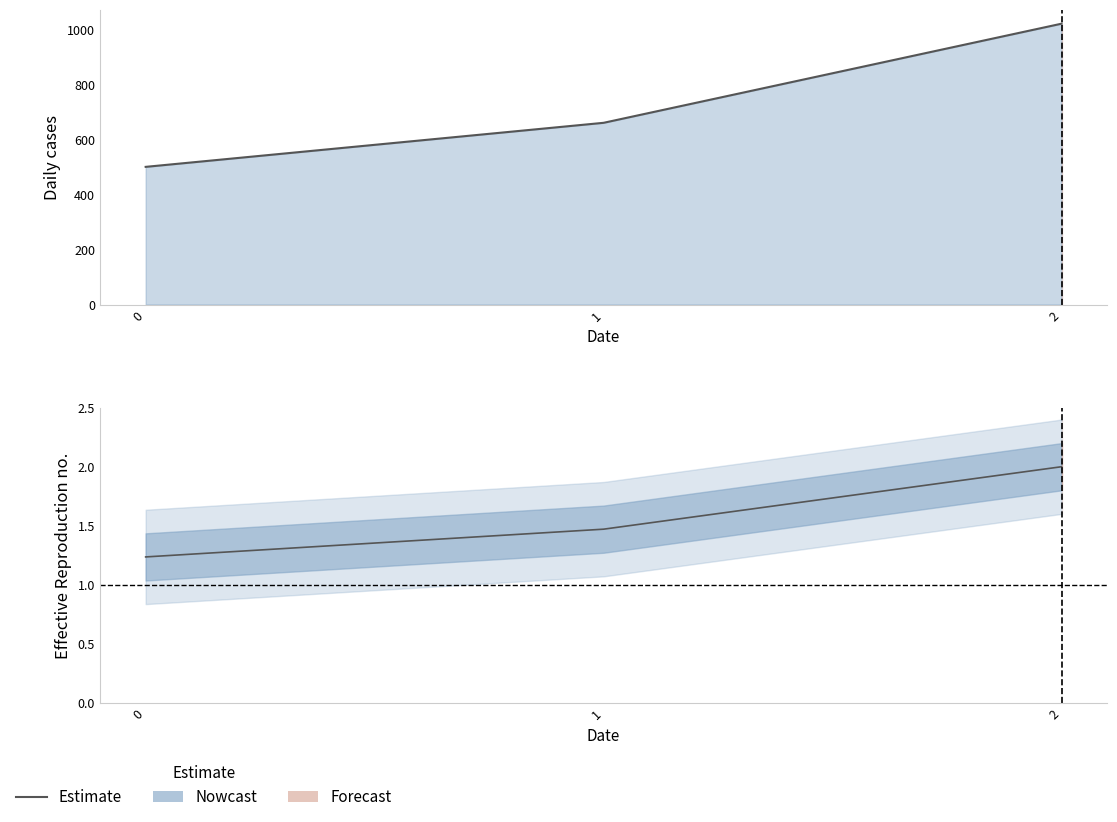

Reading left to right, transcribe all the data shown in this chart.

0=1.2	1=1.5	2=2.0